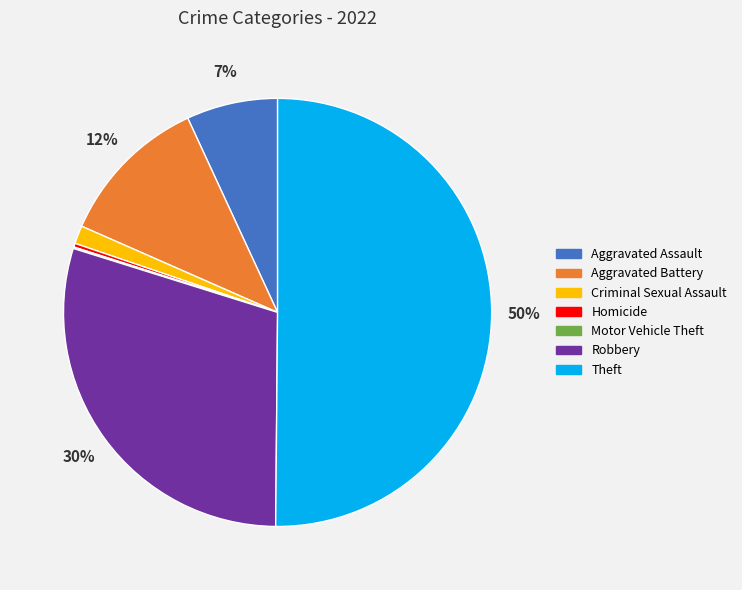

Do Homicide and Criminal Sexual Assault together represent more than half of the pie?

No